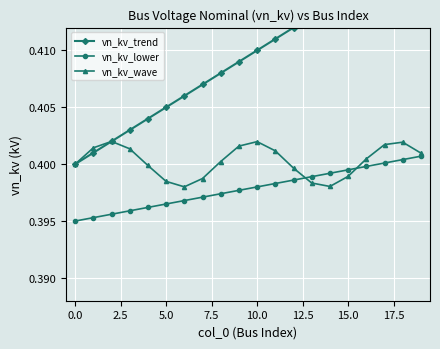

What is the average value of the vn_kv_wave series?

0.4